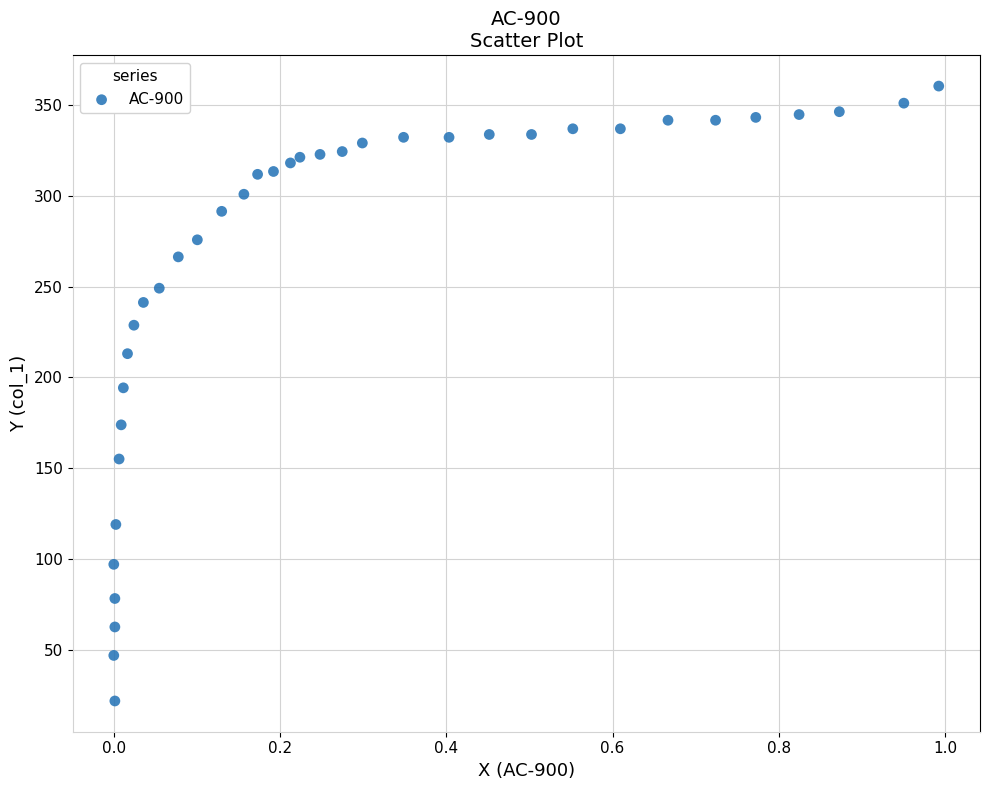

What is the range of X values (max minus min)?

1.0